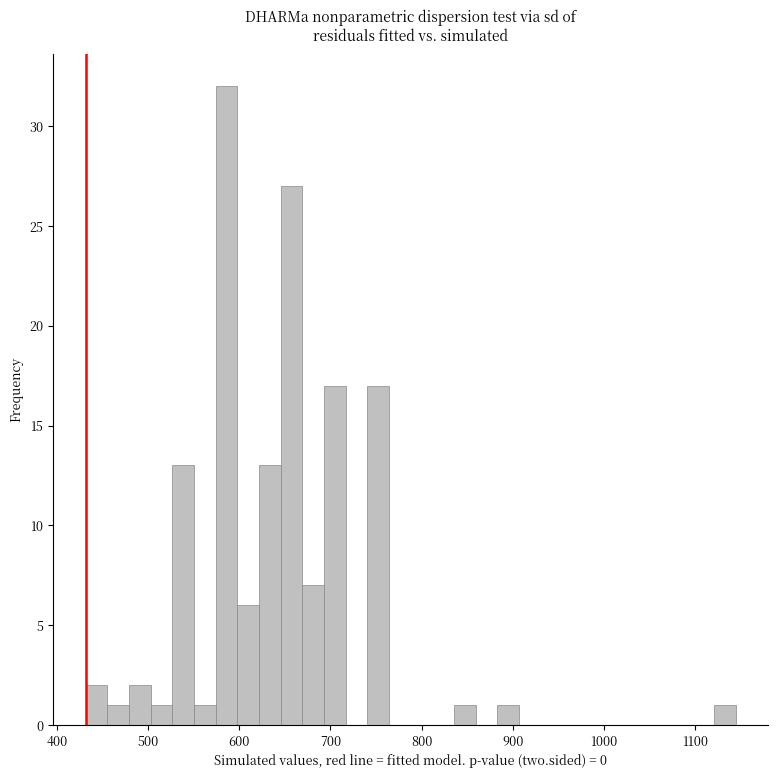

Around what value on the x-axis is the tallest bar? Give the approximate position of its centre, as read against the axis.

590